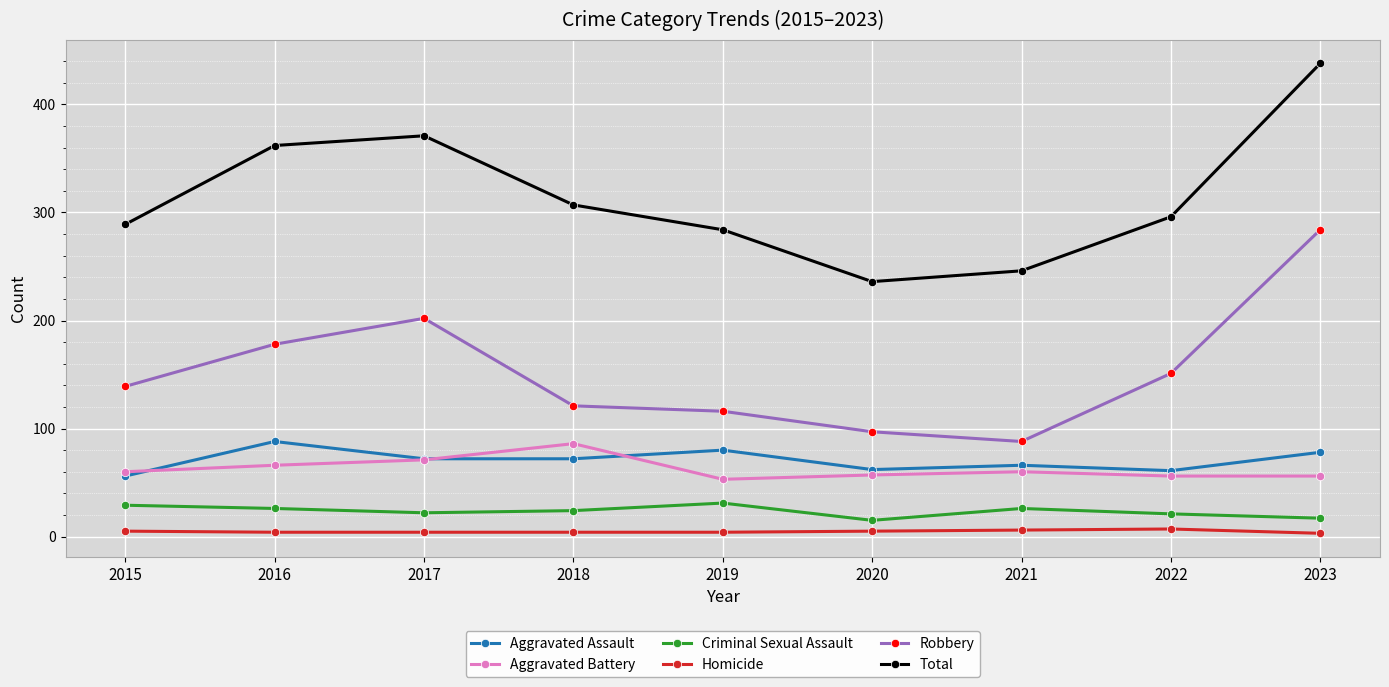

Between 2015 and 2017, which series saw the biggest shift?

Total